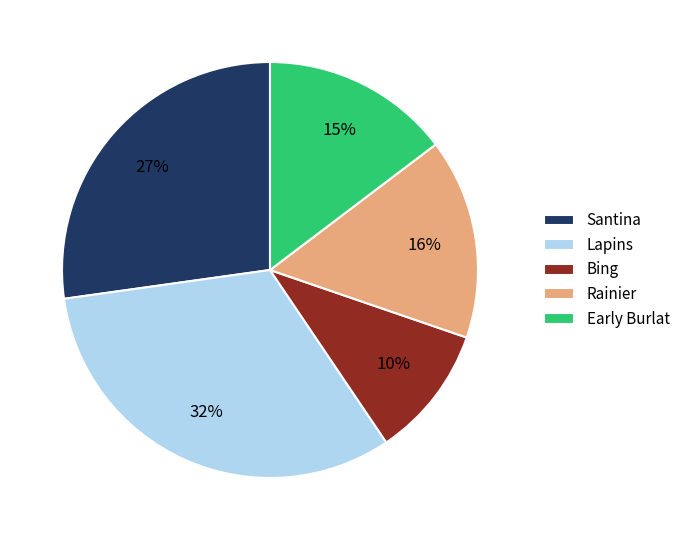

To the nearest percent, what is the combined percentage of Rainier and Santina?

43%